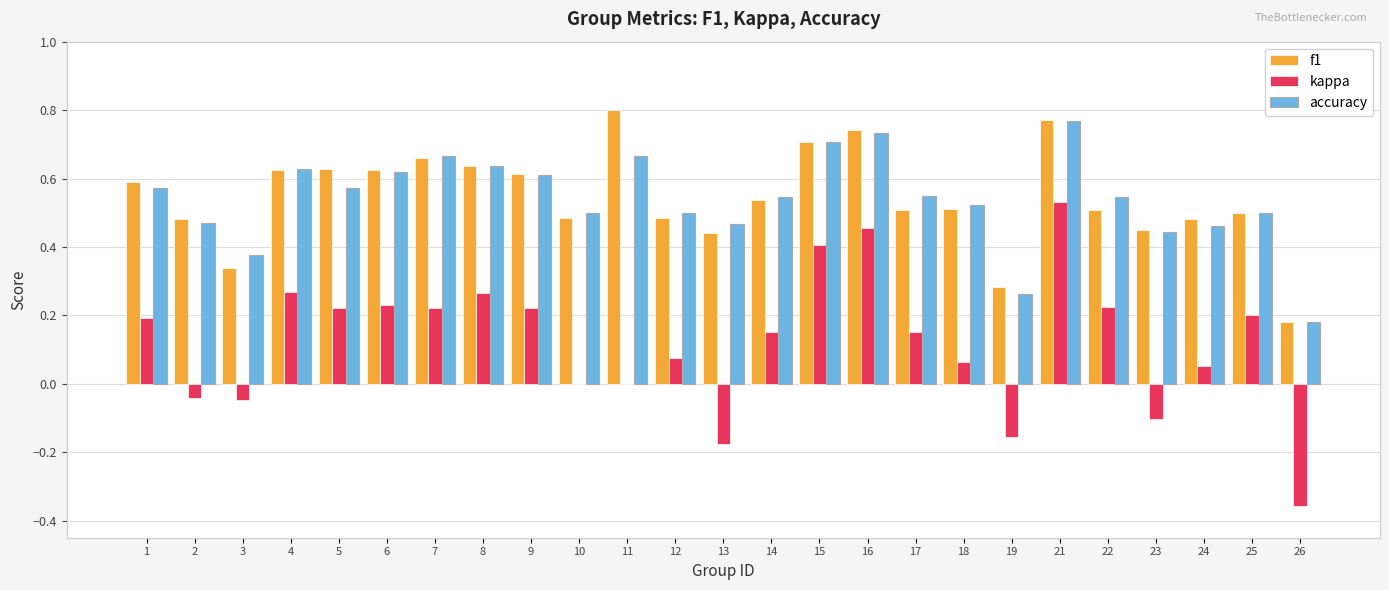

What is the total value across all series at 1?

1.4